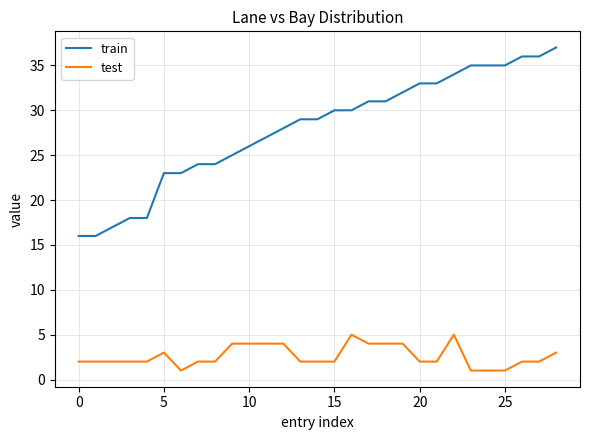

How many lines are shown in the chart?

2